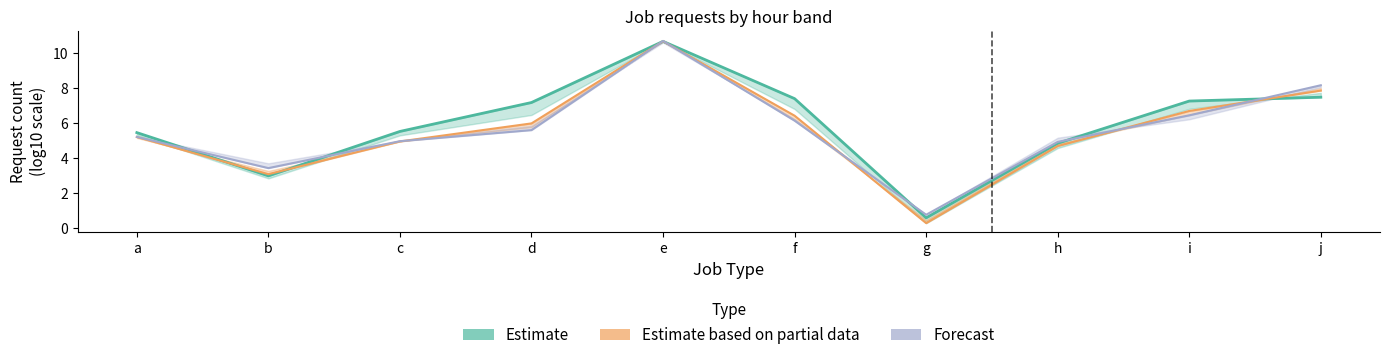

Count the number of categories in the chart.

10